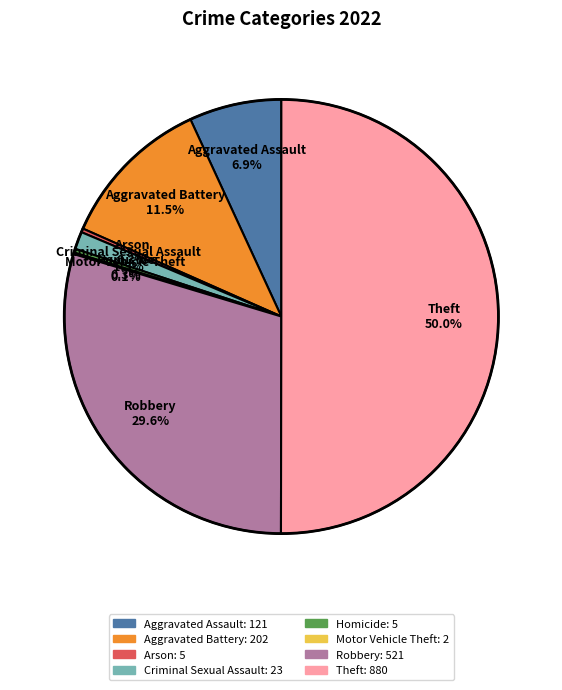

Combined, what portion of the pie is Robbery and Criminal Sexual Assault?

30.9%